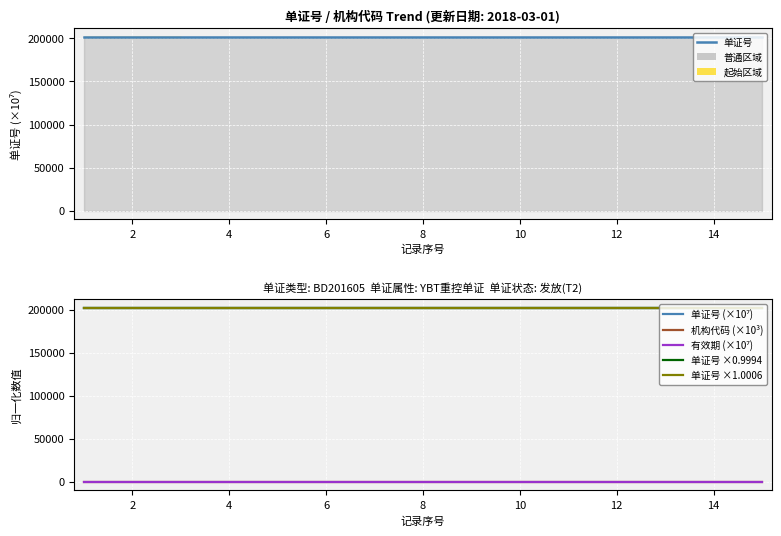

How many lines are shown in the chart?

6